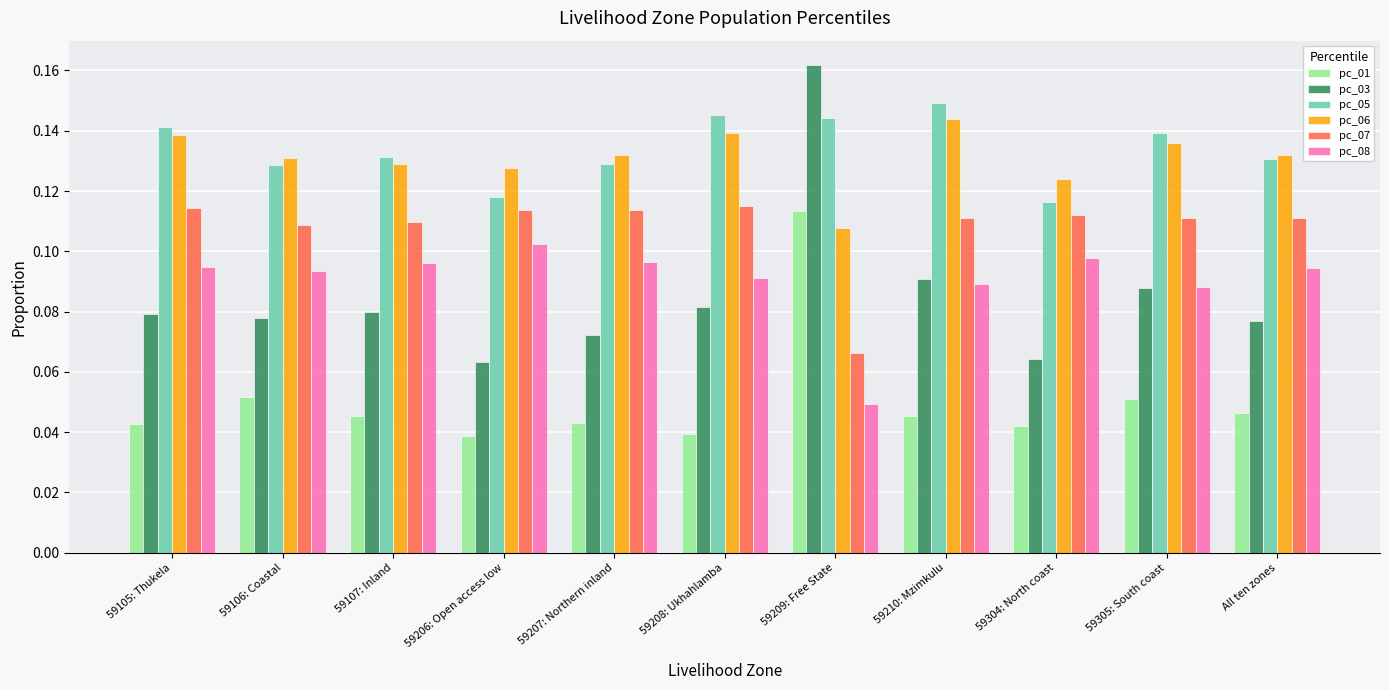

True or false: pc_08 has a value of 0.0 at 59105: Thukela.

False